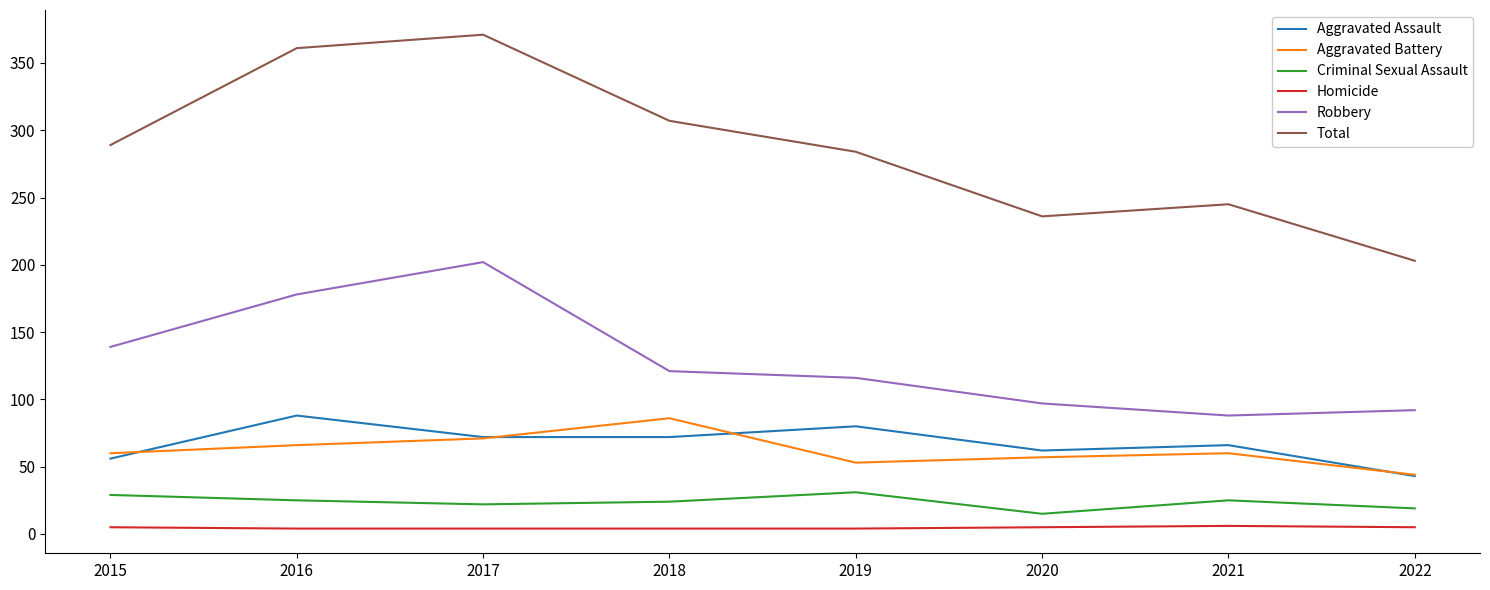

Rank the series at 2016 from lowest to highest value.

Homicide, Criminal Sexual Assault, Aggravated Battery, Aggravated Assault, Robbery, Total